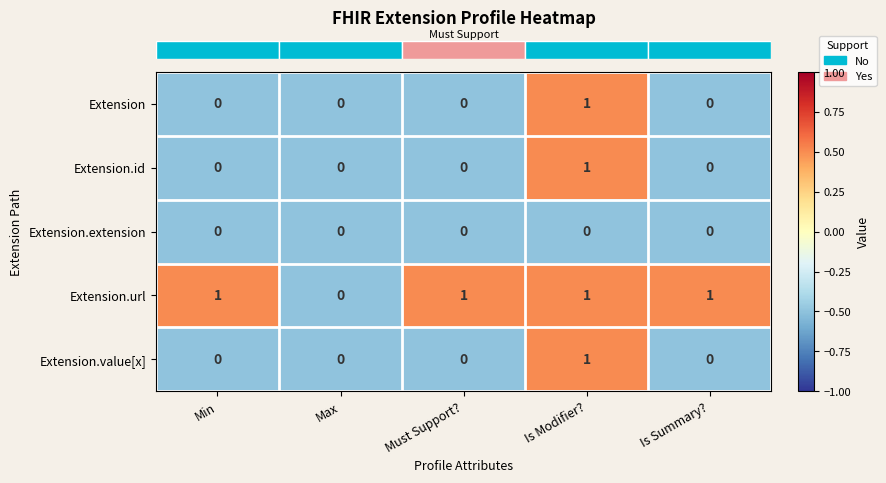

What is the sum of all Extension.url values?

4